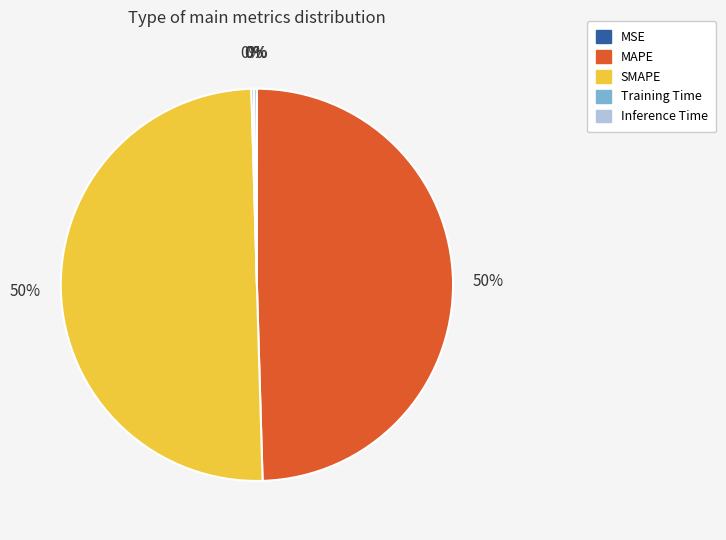

Which category accounts for the majority?

SMAPE